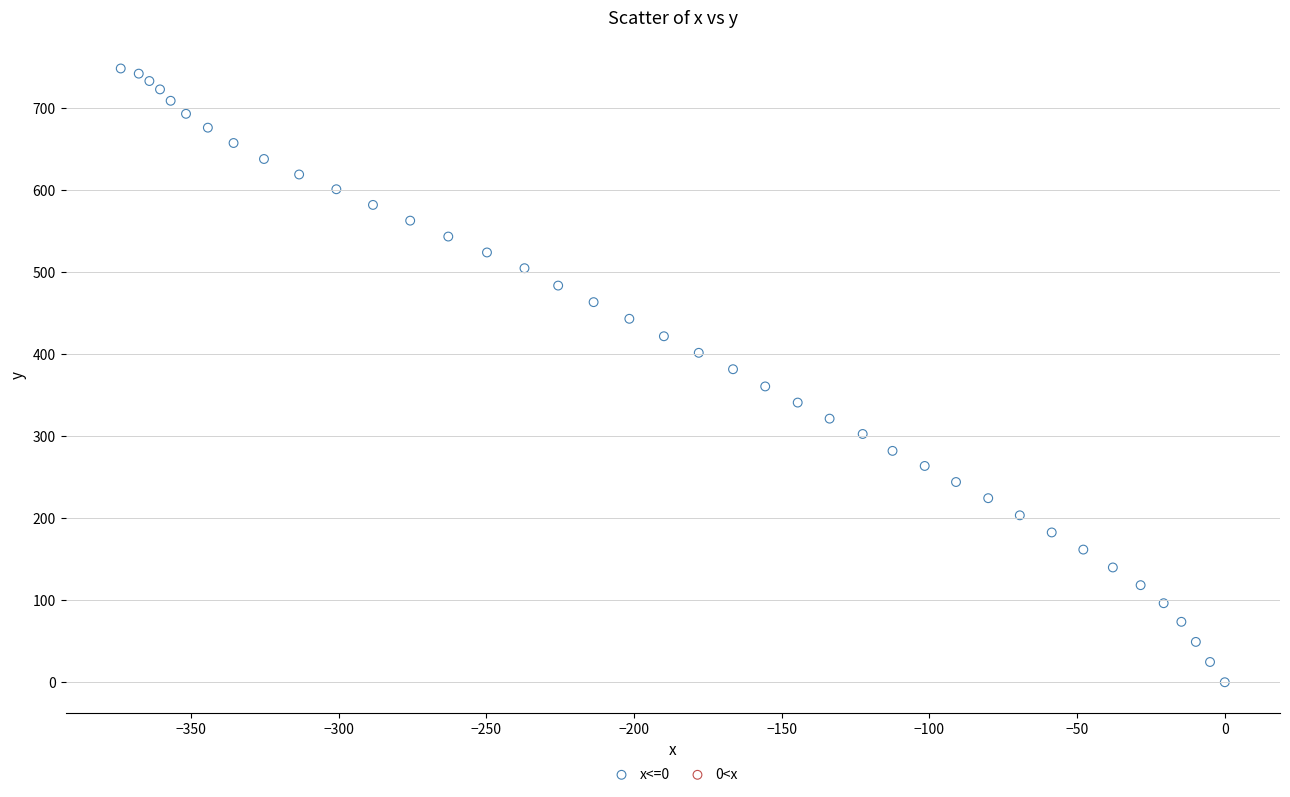

What is the range of Y values (max minus min)?

748.6